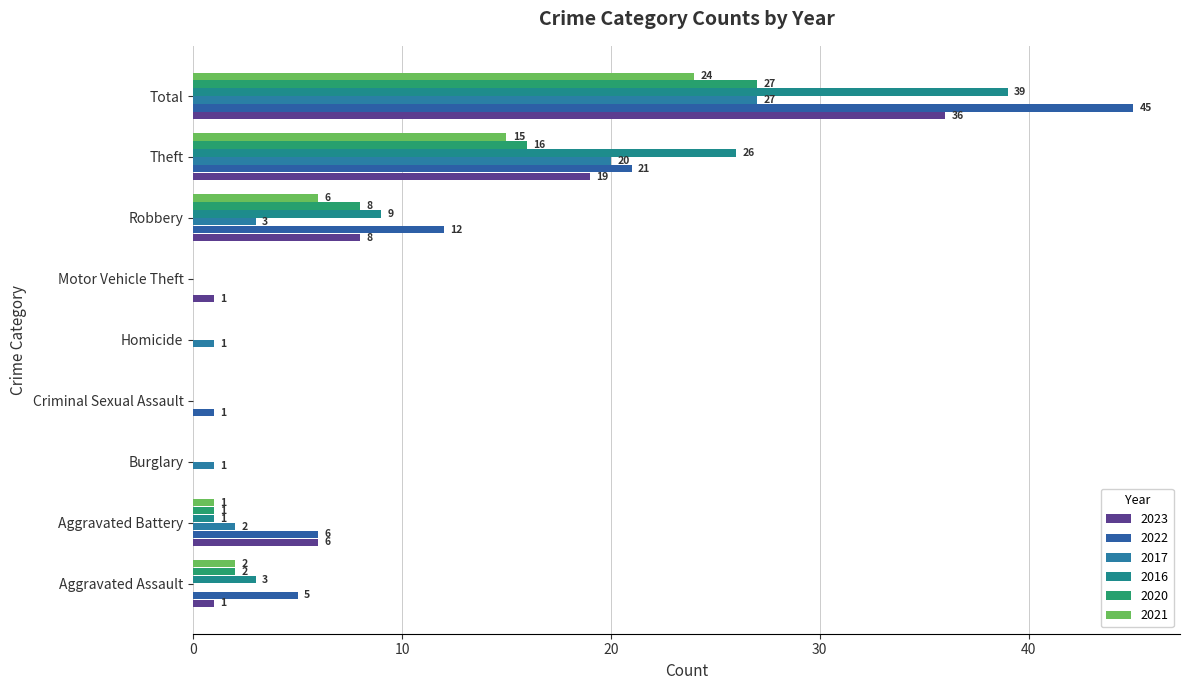

How many series are shown in this chart?

6